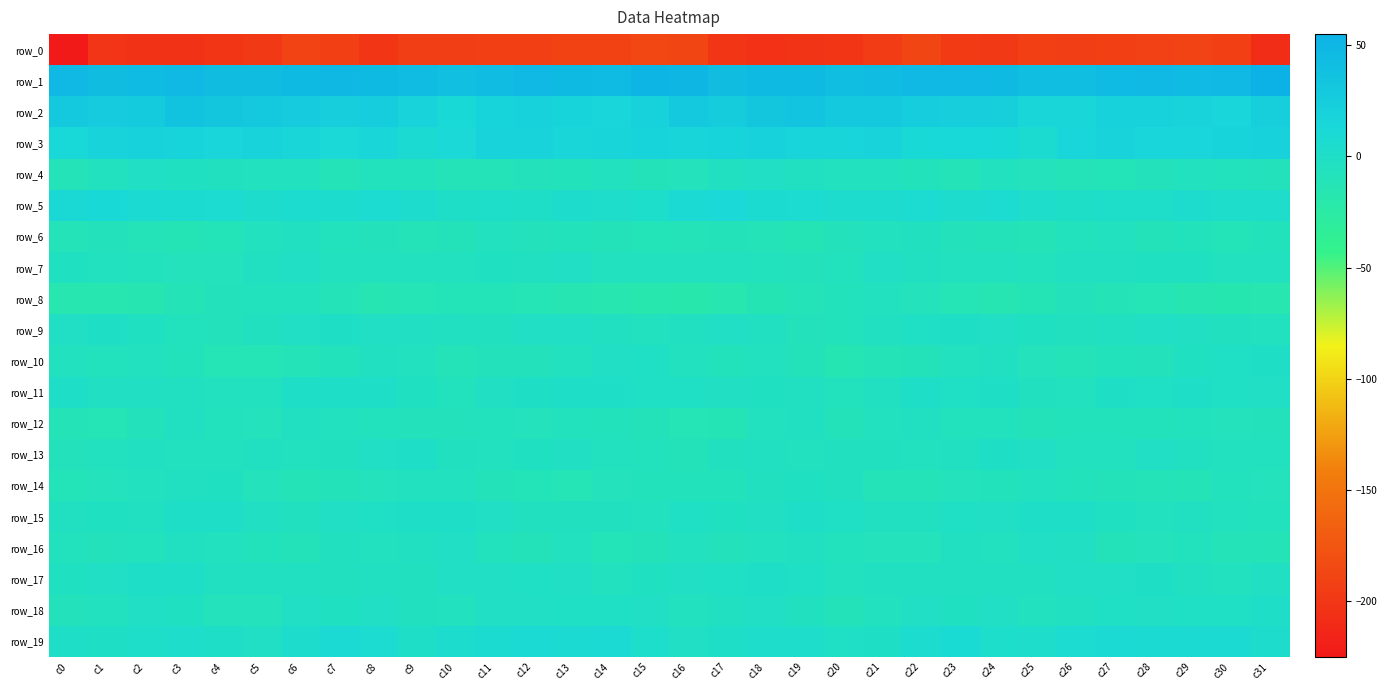

Read the row_0 value at c20.

-200.5